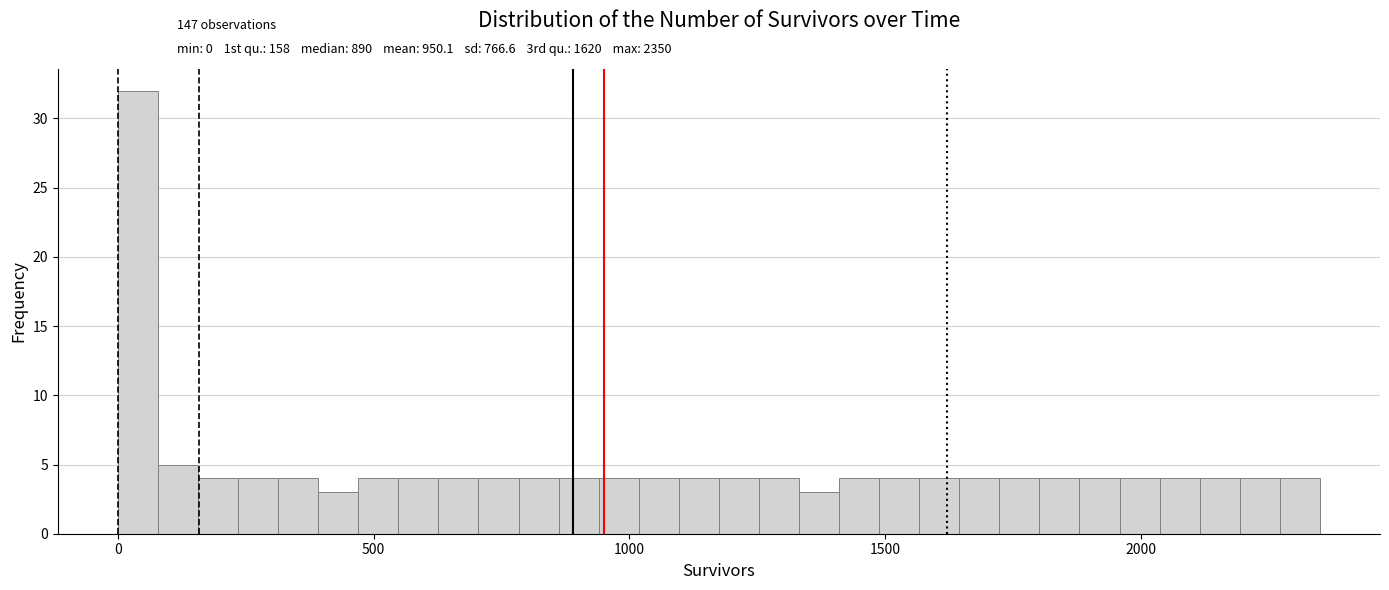

Around what value on the x-axis is the tallest bar? Give the approximate position of its centre, as read against the axis.

50